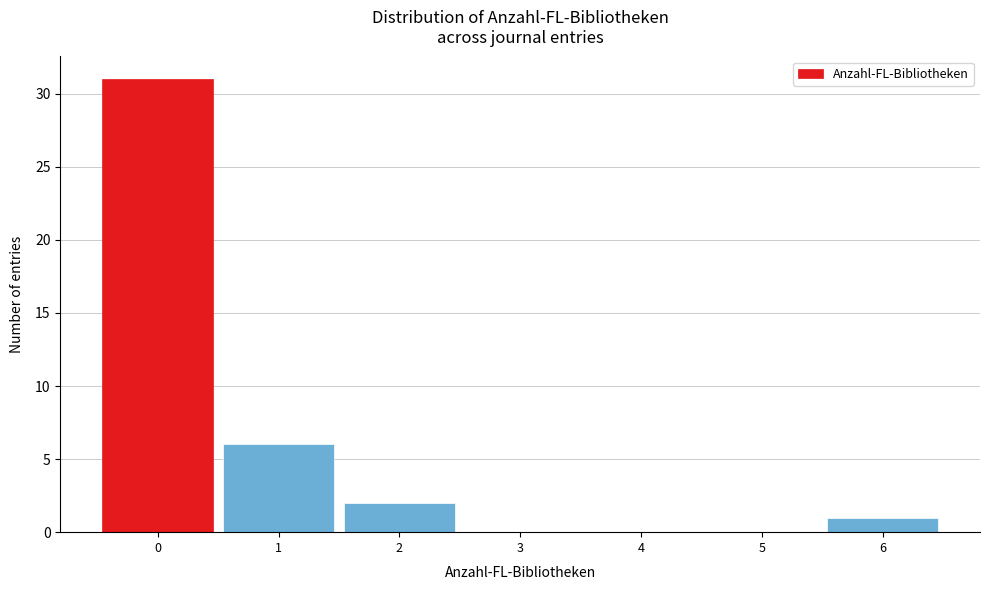

Over which range of the x-axis is the bar tallest?

-0.5 to 0.5